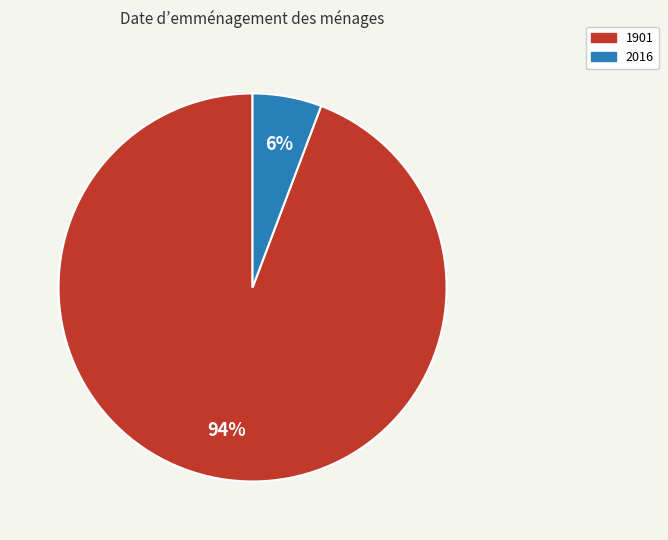

Combined, do 2016 and 1901 account for over 50%?

Yes